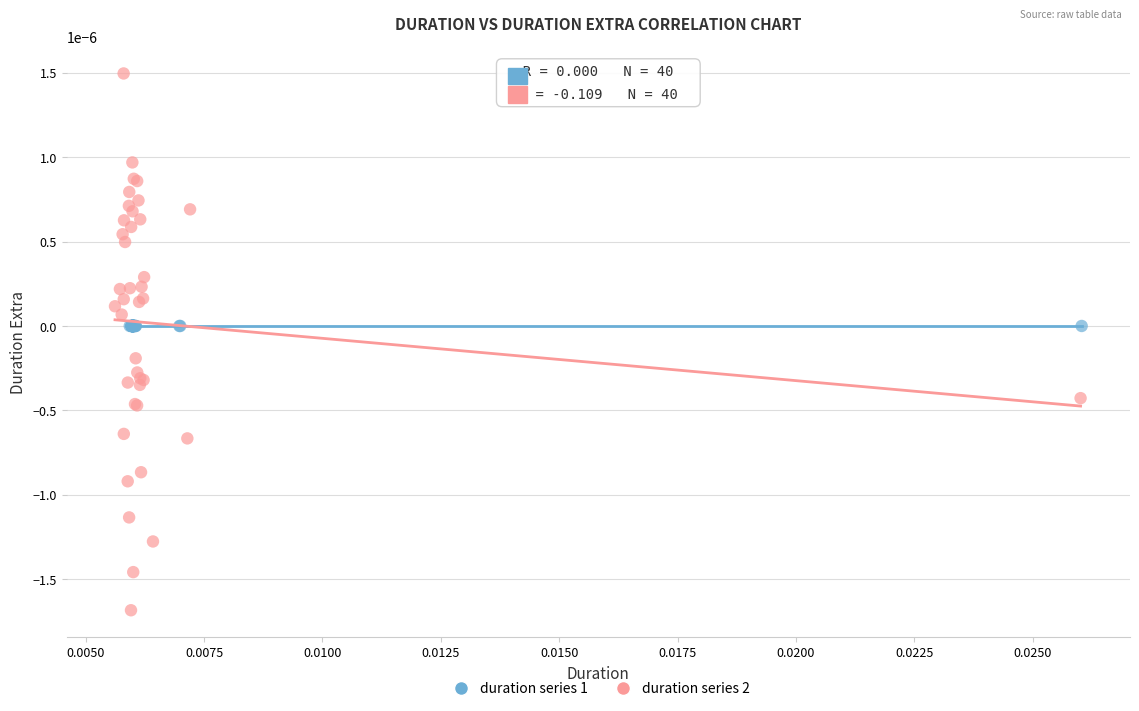

Which series contains the highest Y value?

duration series 2